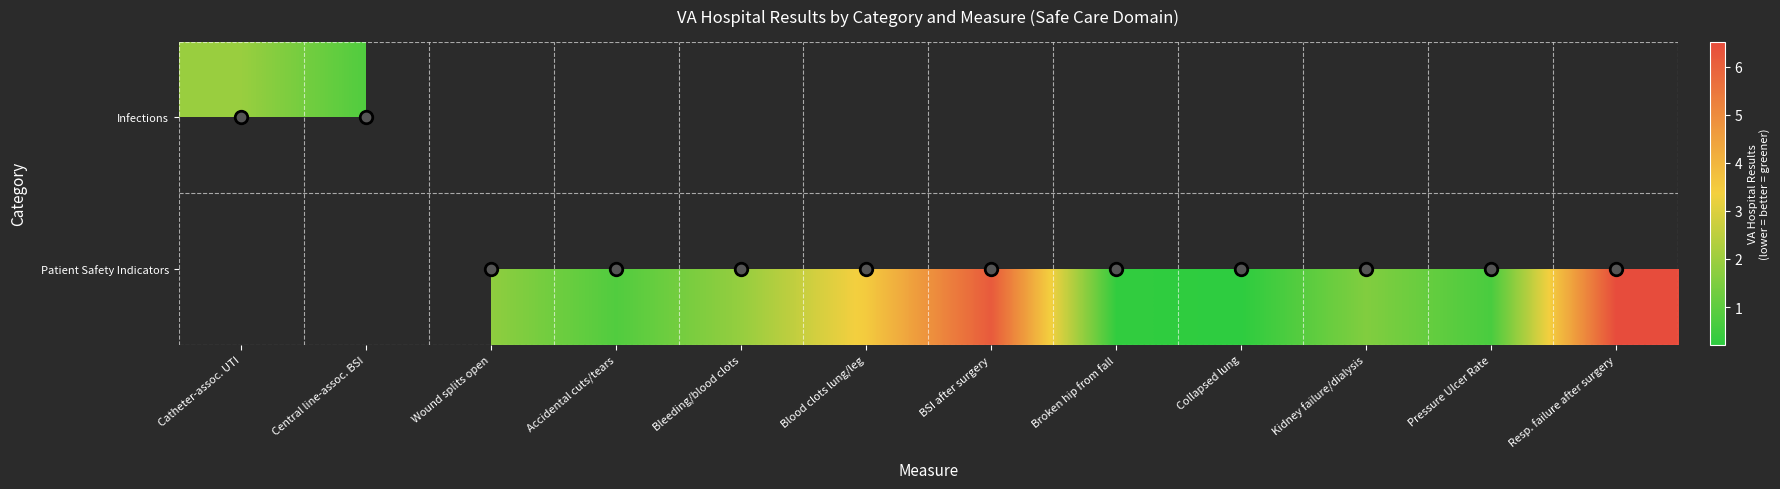

At which category does the chart reach its minimum across all series?

Collapsed lung